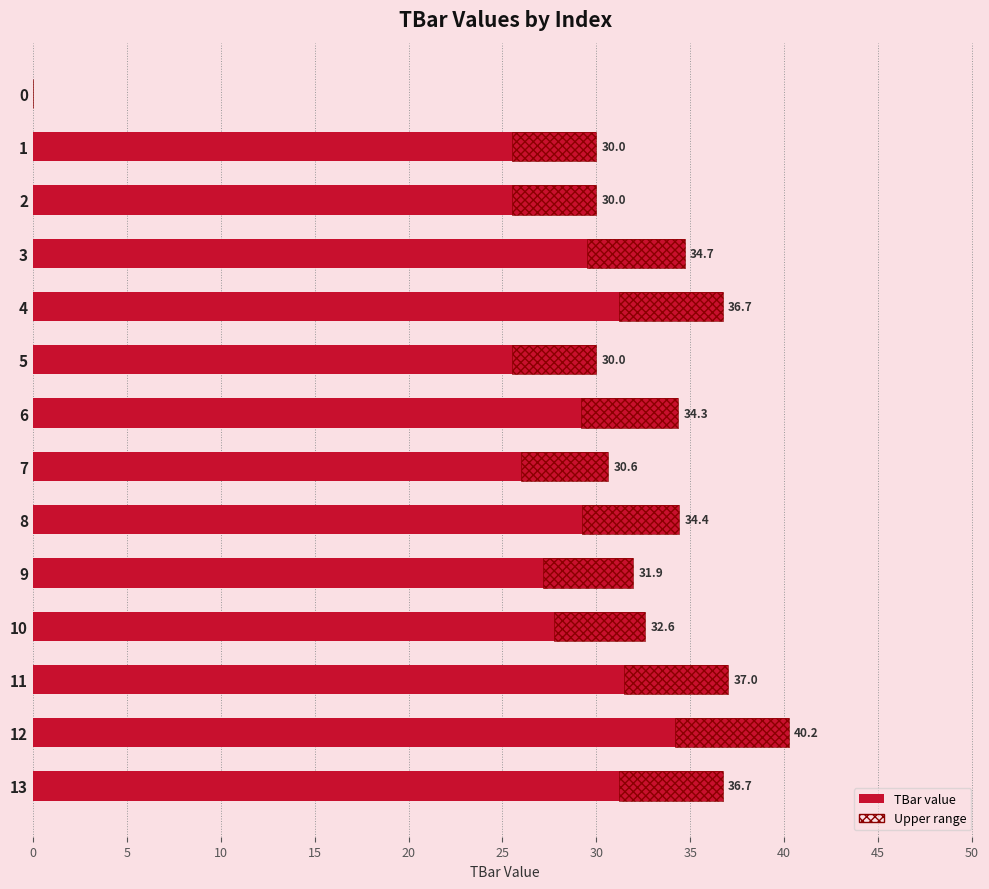

Which has a higher value, 7 or 0?

7